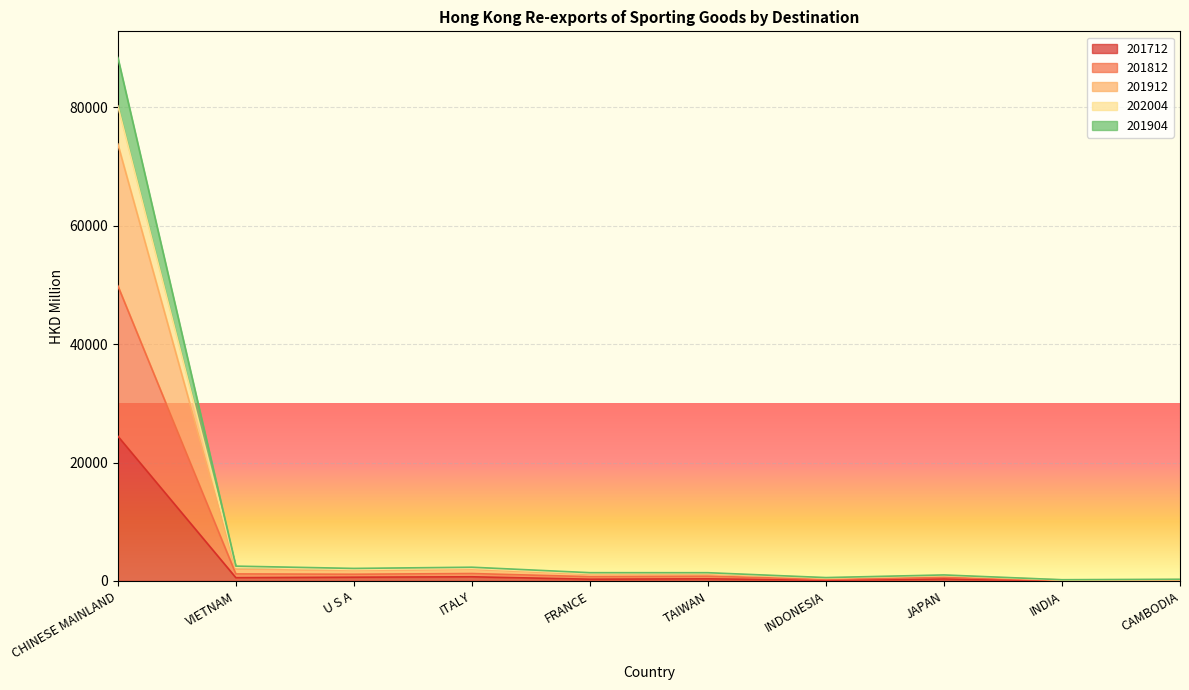

Which category has the highest value in the 201712 series?

CHINESE MAINLAND